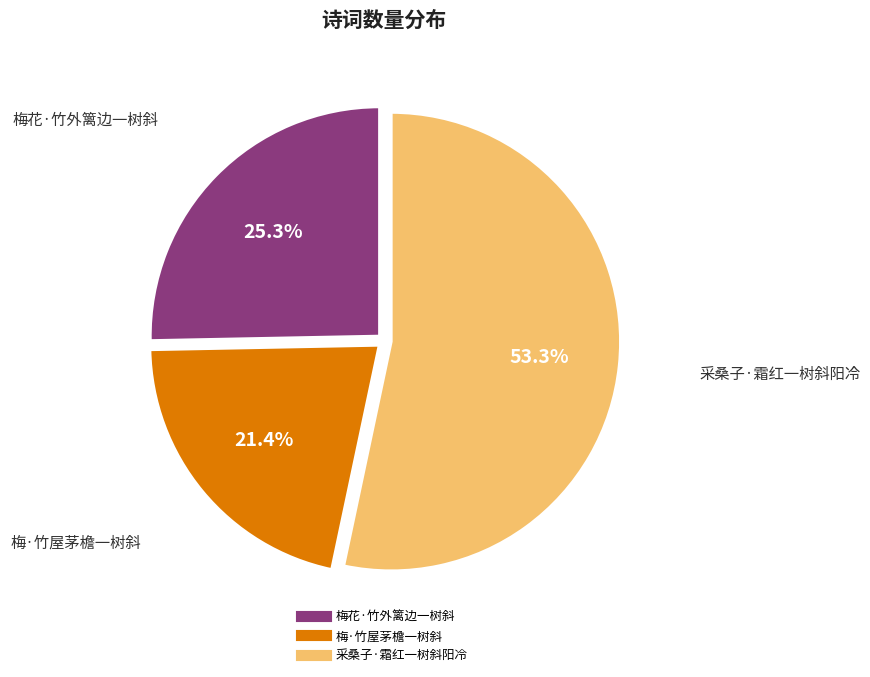

What is the total percentage of 梅·竹屋茅檐一树斜 and 采桑子·霜红一树斜阳冷?

74.7%